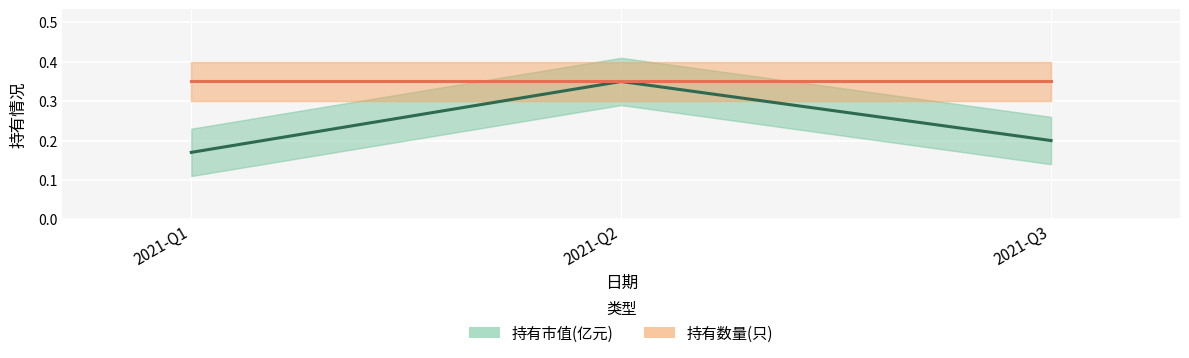

True or false: 持有数量(只) has a value of 0.3 at 2021-Q3.

True